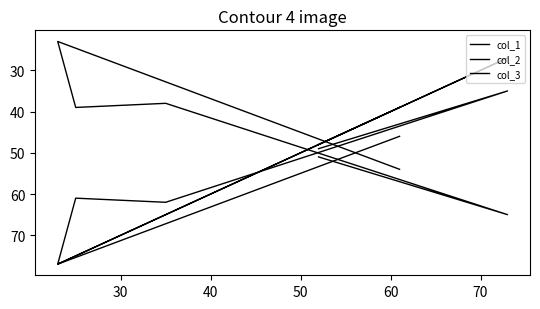

Rank the series at 40 from lowest to highest value.

col_2, col_3, col_1